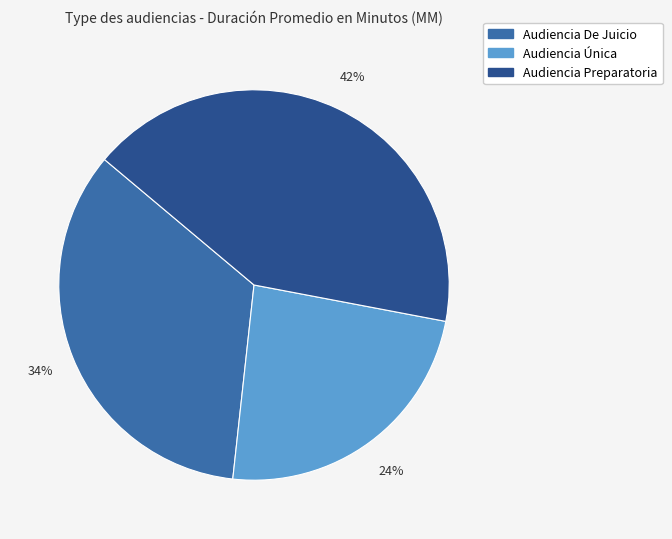

Is it true that Audiencia Preparatoria is 54% of the pie?

False